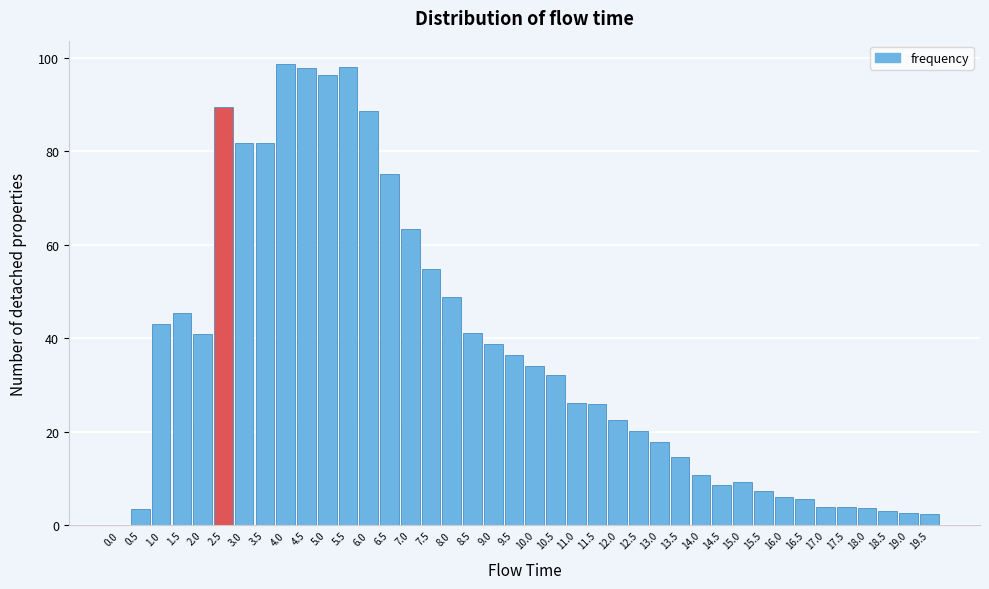

The chart shows a value of 6.1 at 16.0. True or false?

True